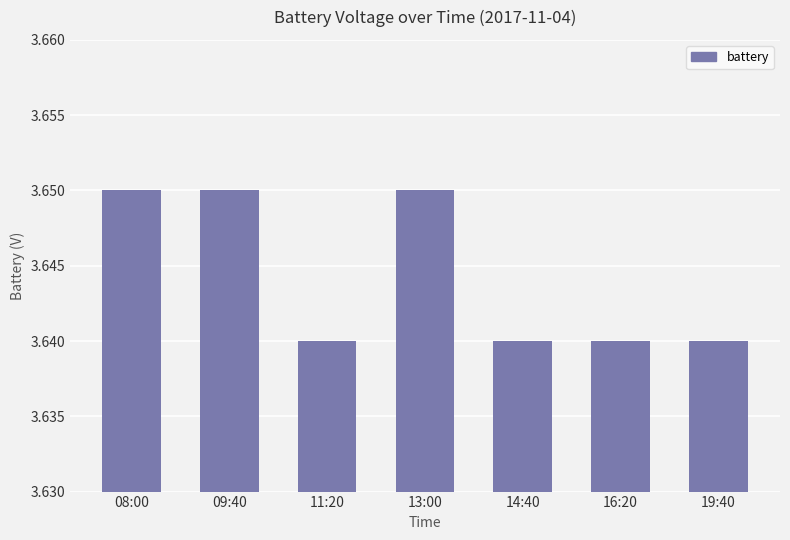

The value at 08:00 is 1.9. True or false?

False